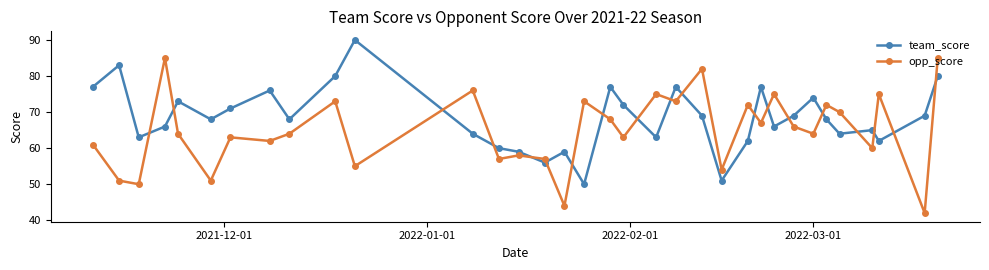

What is the difference between the maximum and minimum values in the opp_score series?

43